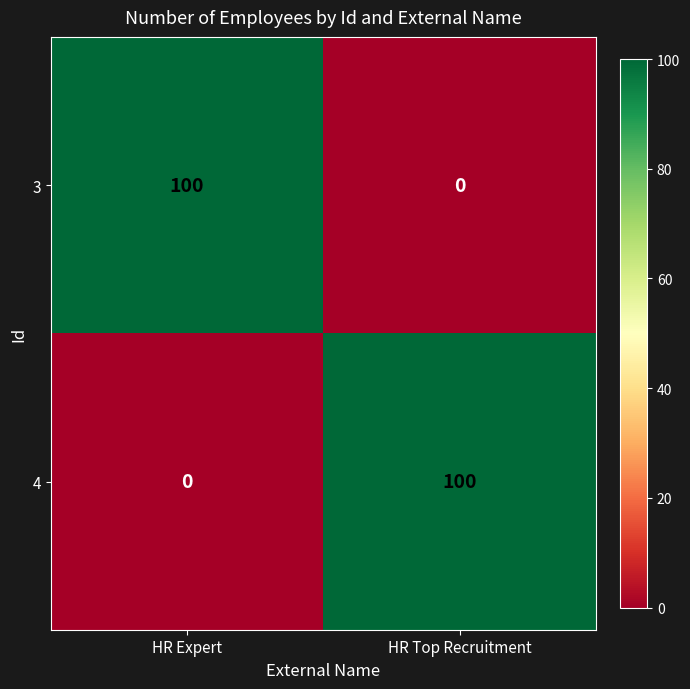

At how many categories does at least one series exceed 54?

2